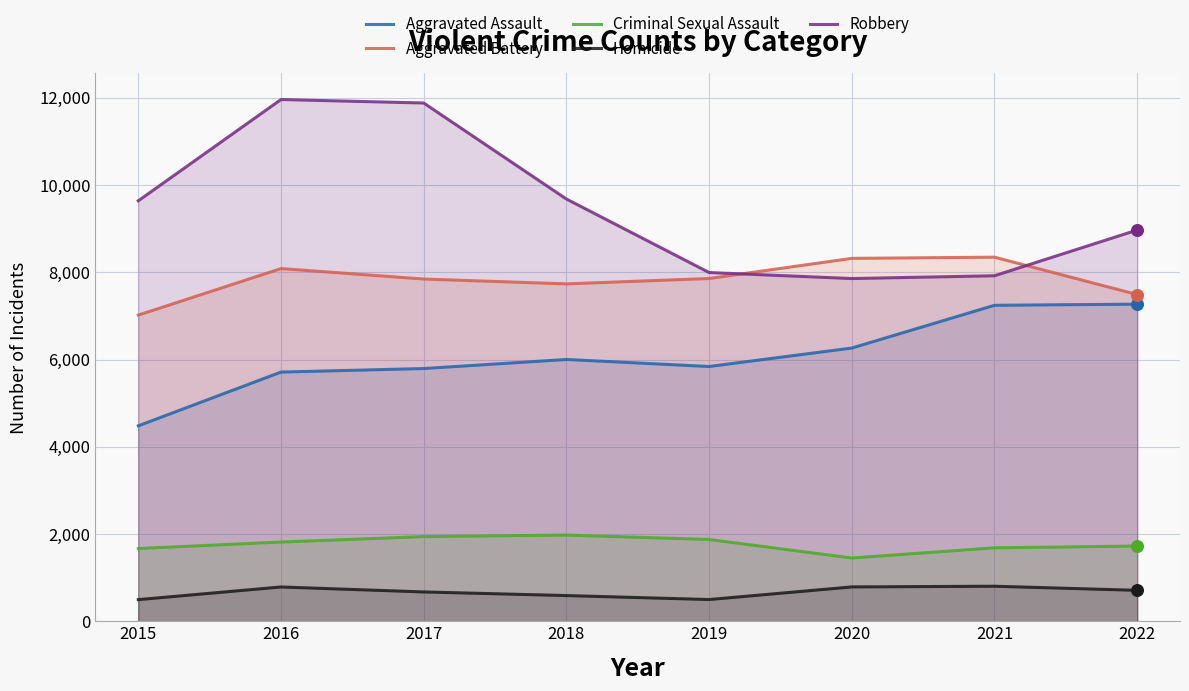

At which category is the sum across all series the highest?

2016